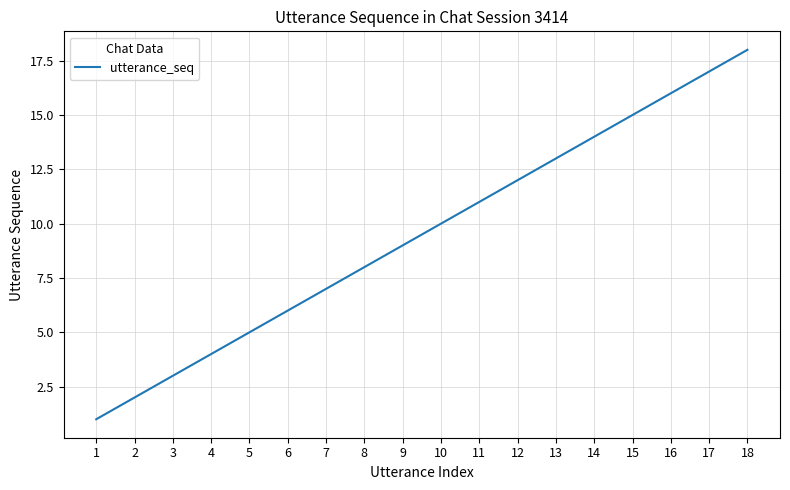

What is the change in value from 2 to 16?

+14